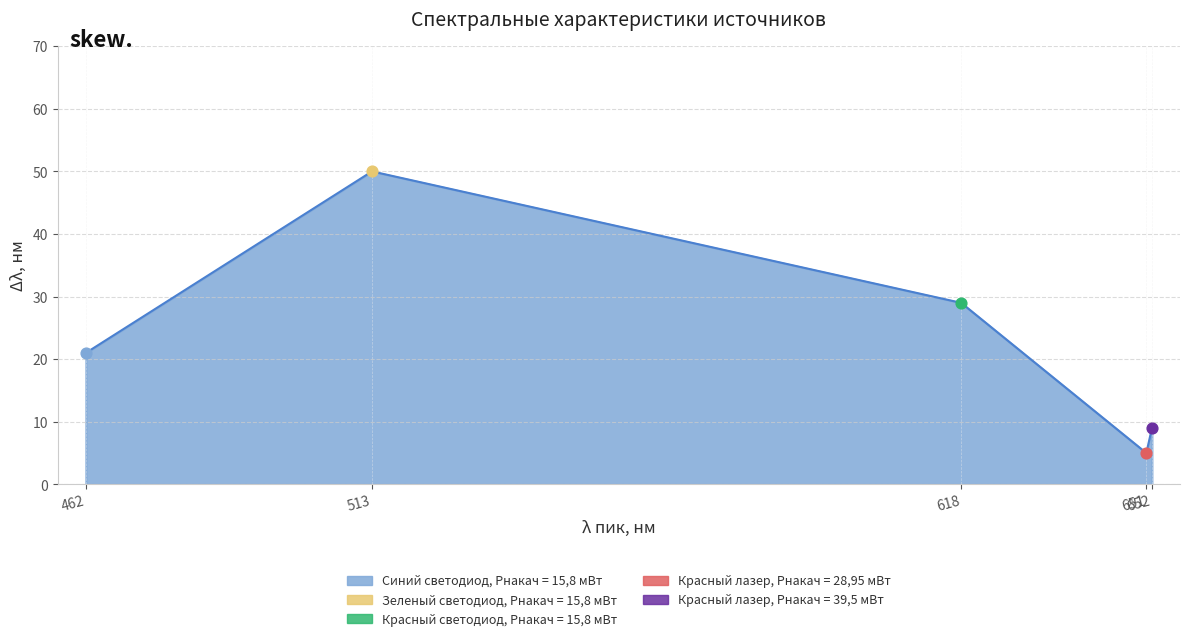

Between 651 and 513, which is larger?

513